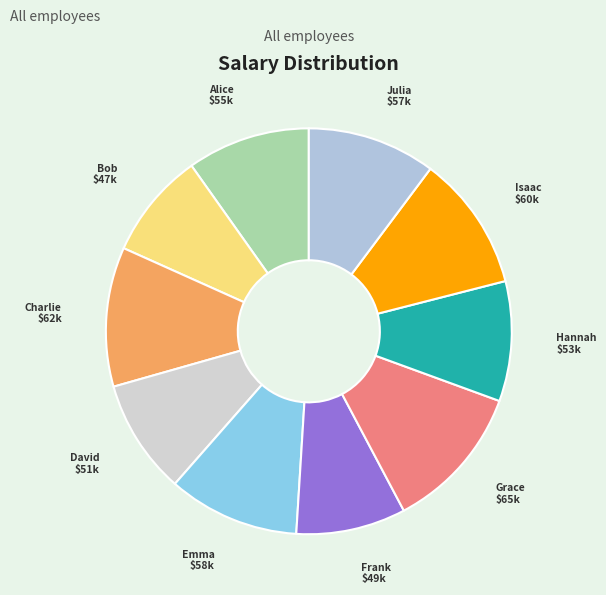

Which has a higher value, Charlie or Grace?

Grace